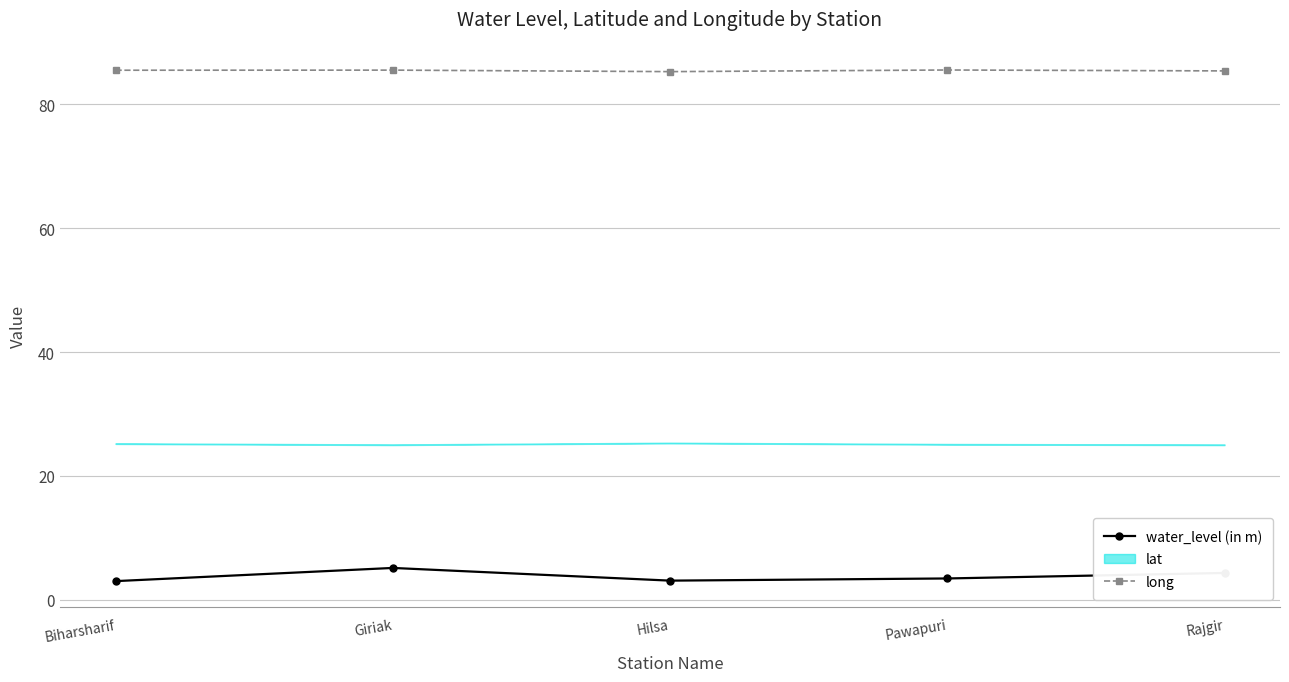

The long series shows 85.5 at Pawapuri. True or false?

True